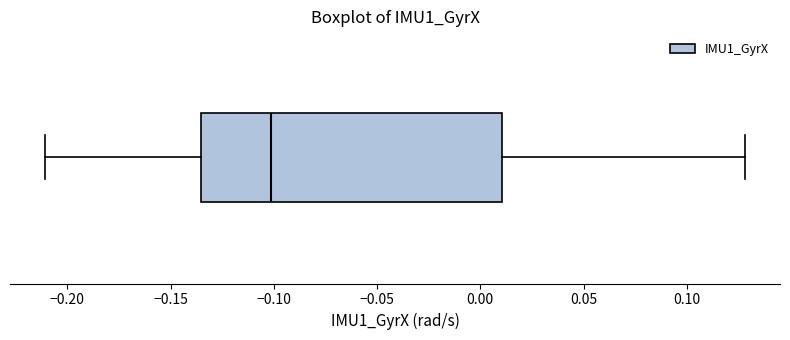

Transcribe this box plot: give where the median line is, the range the box spans, and where the two whiskers end, as read against the x-axis. The values are not printed on the chart, so give them approximately, as read against the axis.

median -0.100, box -0.135 to 0.010, whiskers -0.210 to 0.130